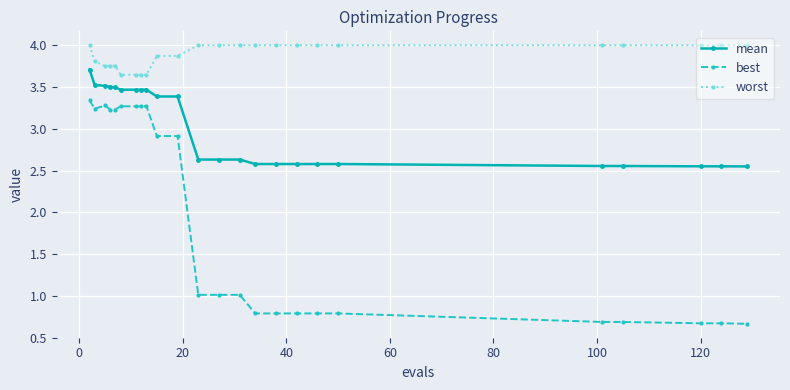

True or false: best and worst cross at least once.

False